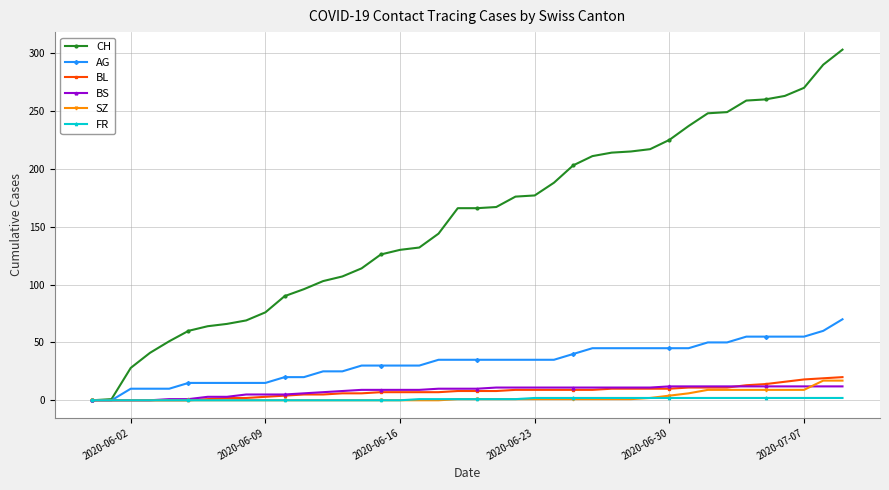

What is the value of the BL point at the 17th from the left?

7